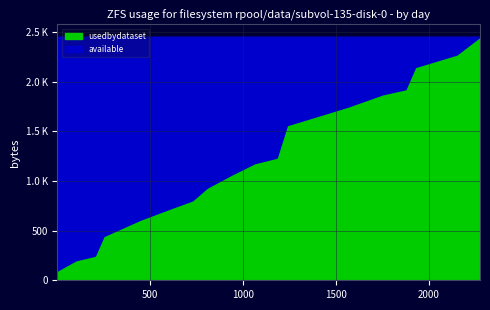

What is the difference between the maximum and minimum values?

2355